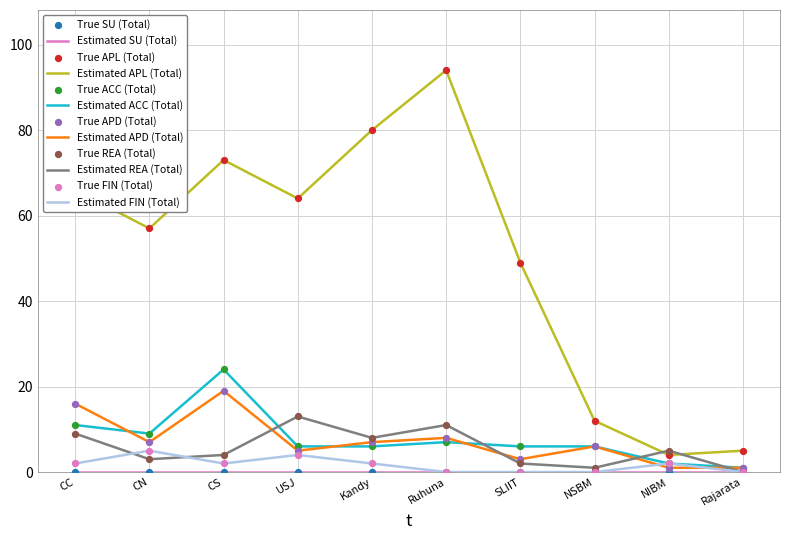

Which series changed the most between Ruhuna and SLIIT?

Estimated APL (Total)